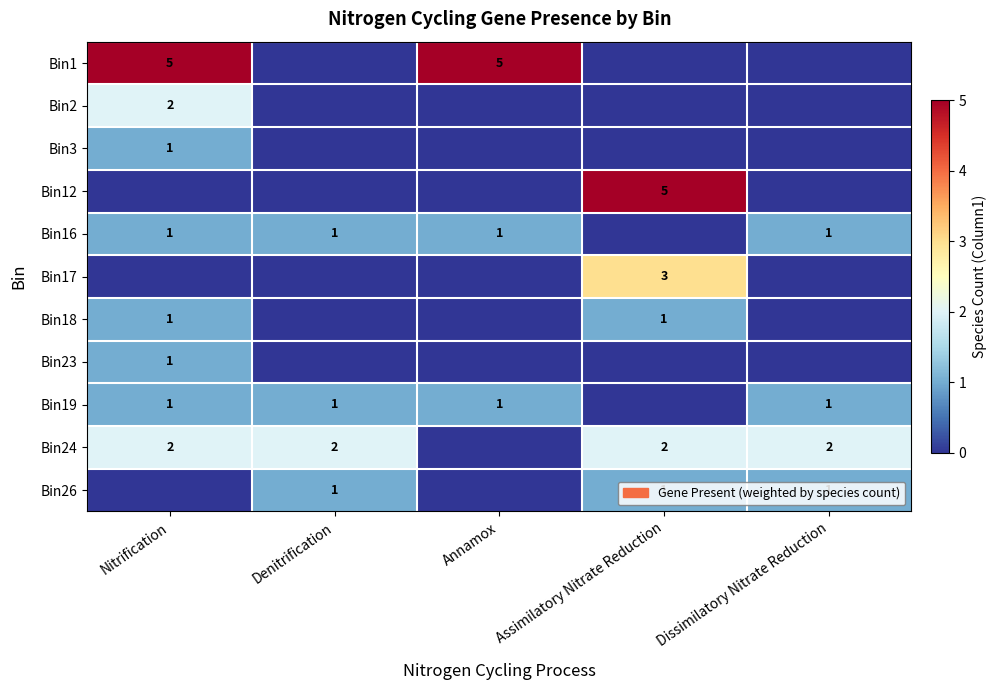

True or false: Bin12 has a value of 7 at Assimilatory Nitrate Reduction.

False